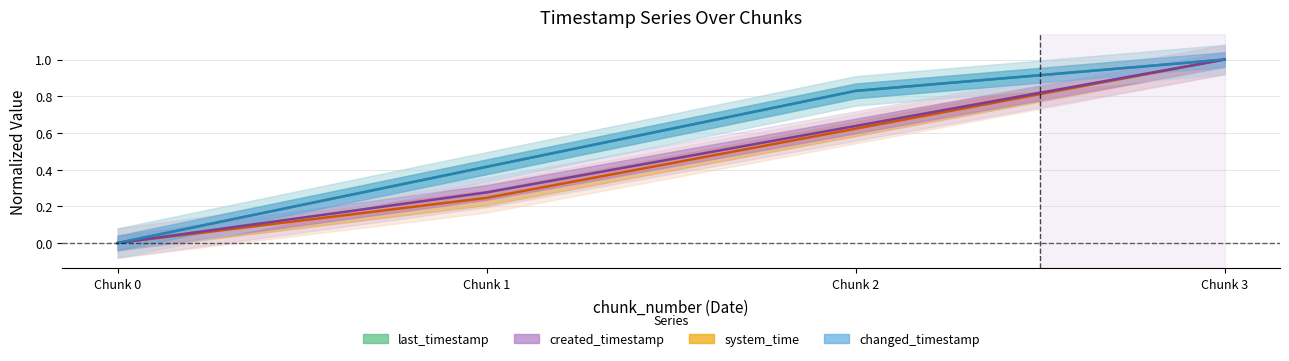

Reading left to right, list all the values displayed in this chart.

last_timestamp: Chunk 0=0.0	Chunk 1=0.4	Chunk 2=0.8	Chunk 3=1.0
system_time: Chunk 0=0.0	Chunk 1=0.2	Chunk 2=0.6	Chunk 3=1.0
created_timestamp: Chunk 0=0.0	Chunk 1=0.3	Chunk 2=0.6	Chunk 3=1.0
changed_timestamp: Chunk 0=0.0	Chunk 1=0.4	Chunk 2=0.8	Chunk 3=1.0